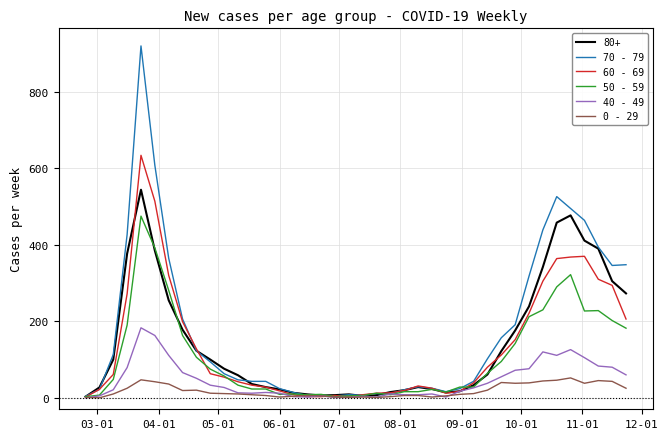

What is the maximum value shown in the chart?

920